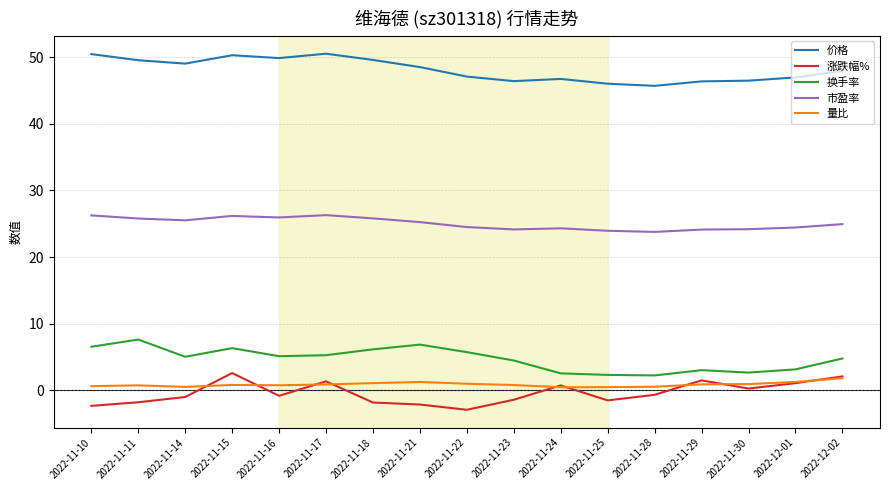

True or false: 涨跌幅% has more than 0 interior local peaks.

True